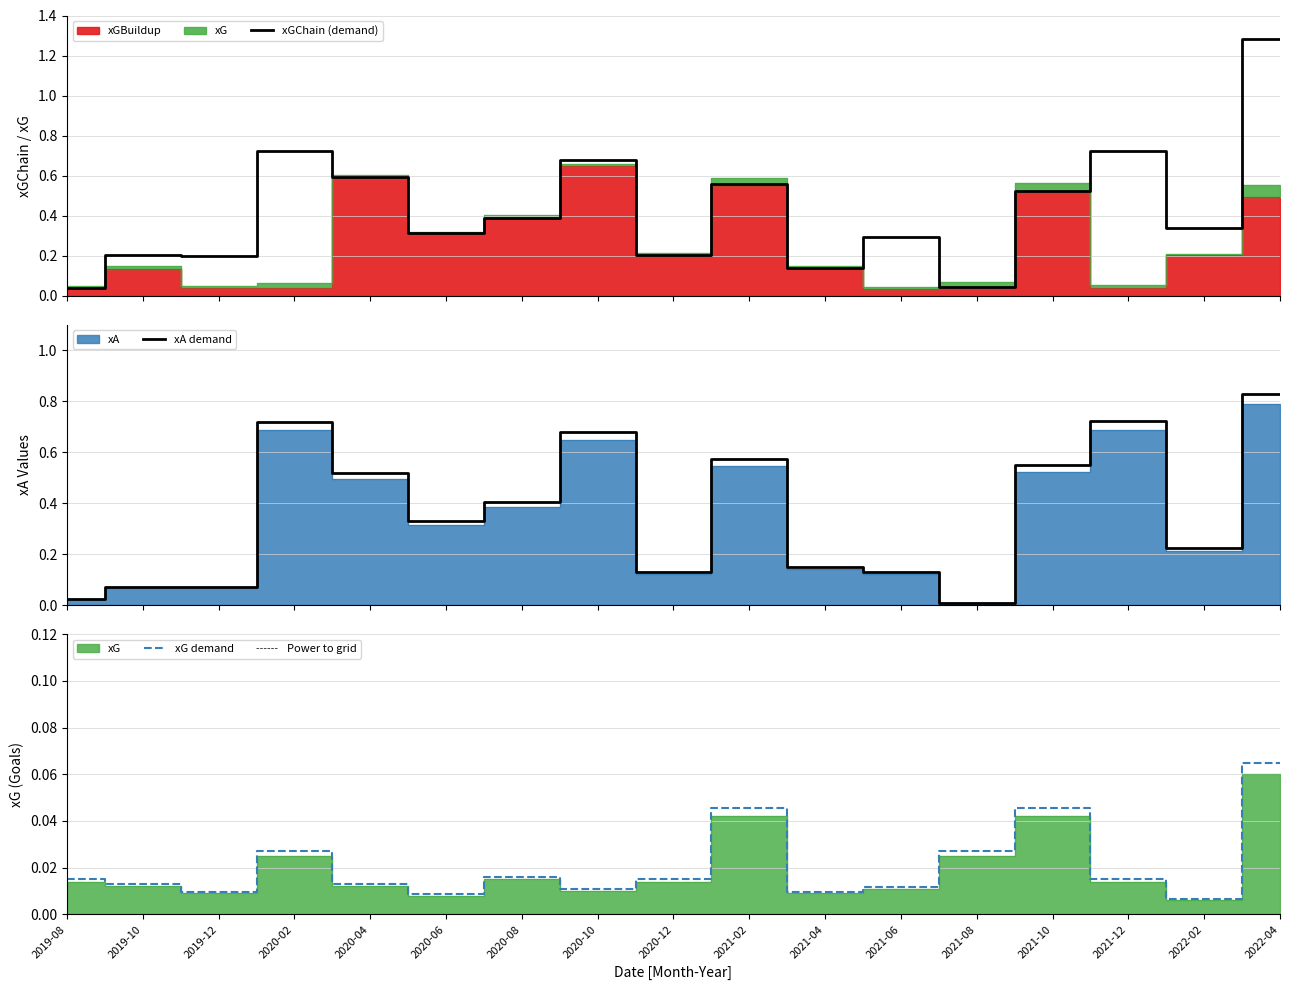

At which category does xA reach its first local peak?

2020-02